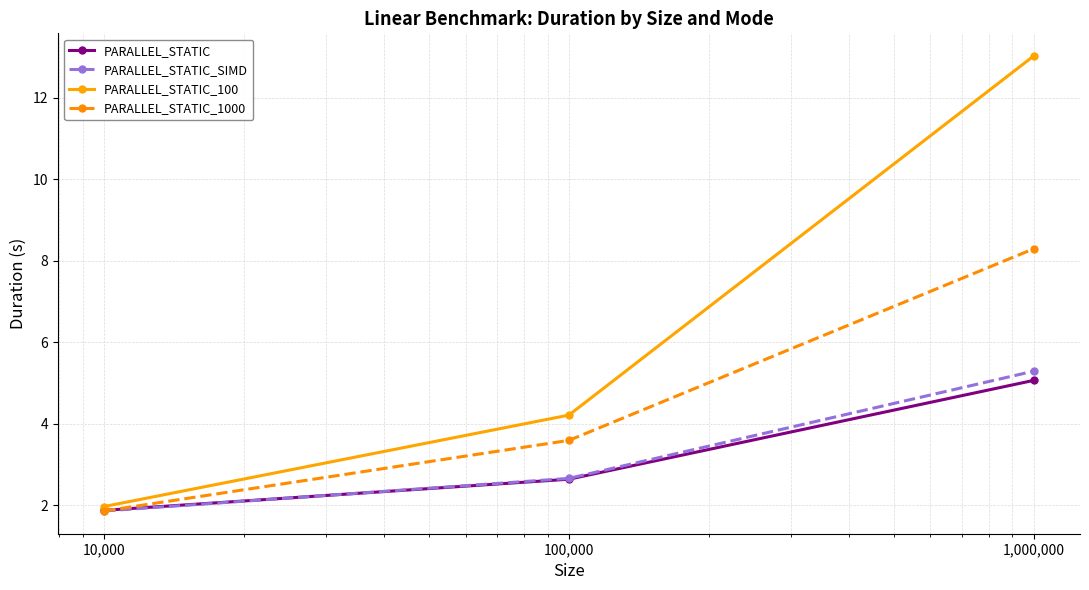

Which series has the widest spread of values?

PARALLEL_STATIC_100